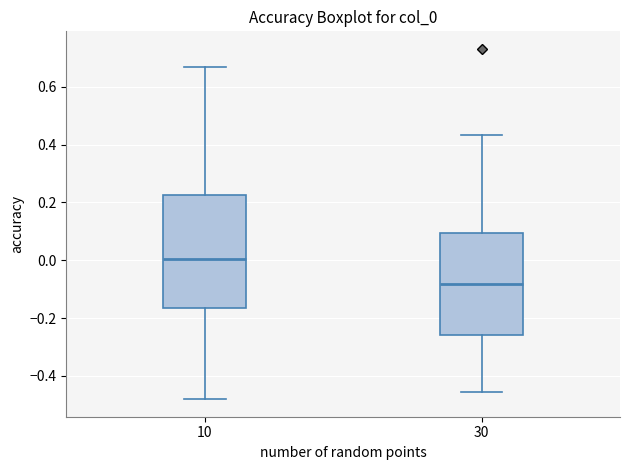

Which box's median line is the lowest?

30